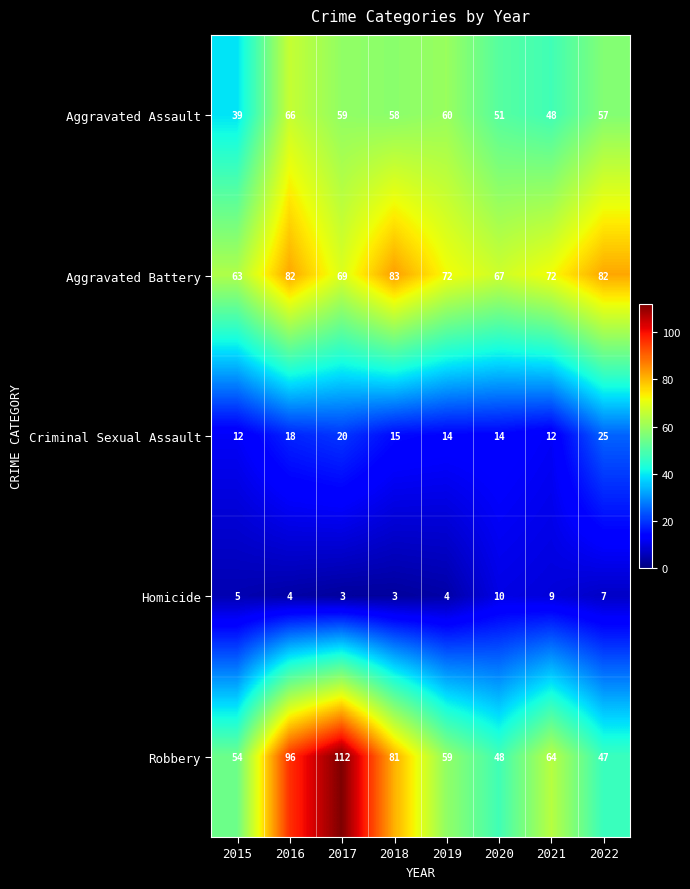

What is the total value across all series at 2018?

240